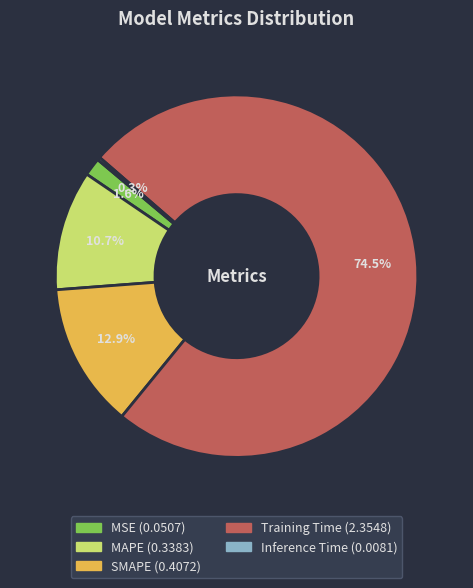

Is Training Time the majority of the pie?

Yes